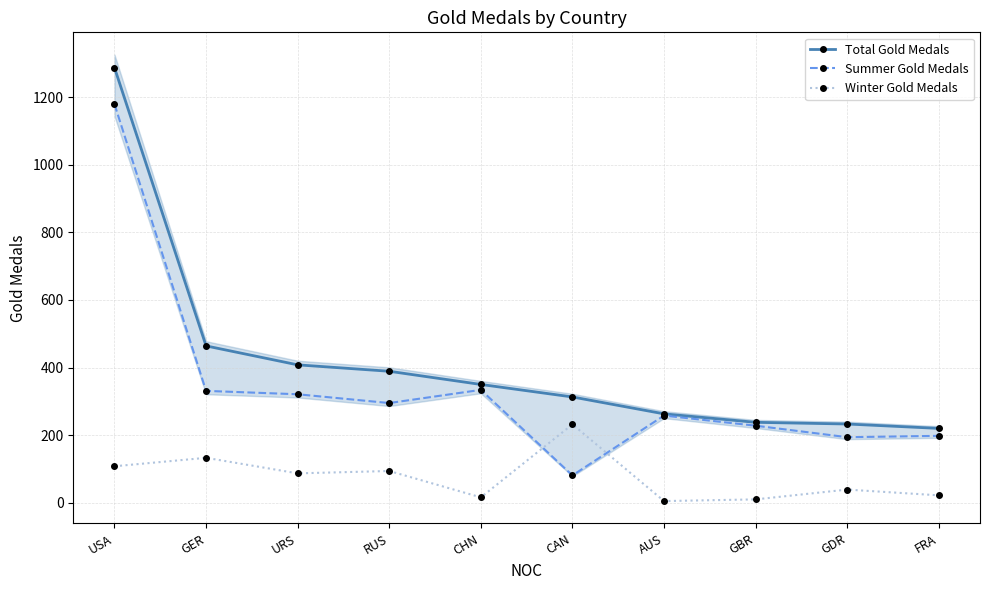

Which series changed the most between USA and AUS?

Total Gold Medals